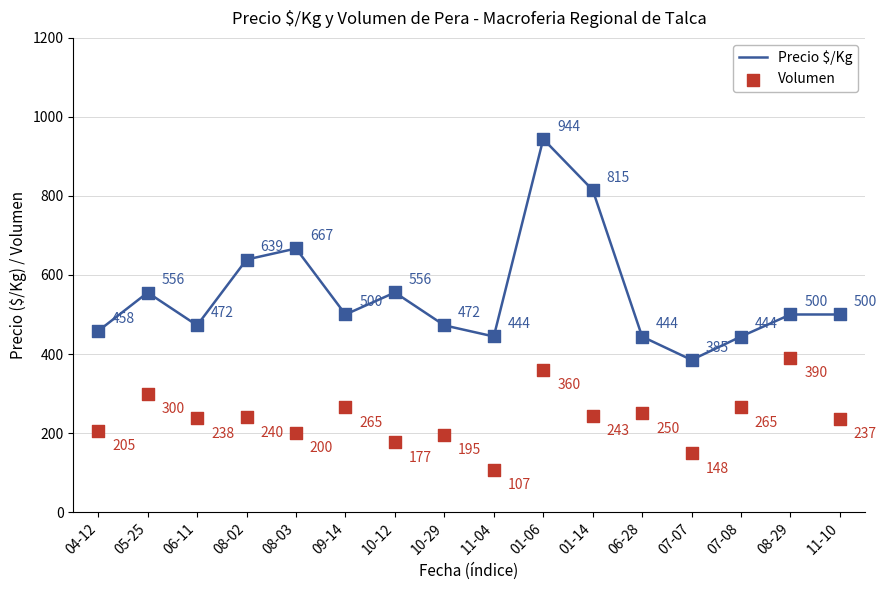

Which series has the largest total across all categories?

Precio $/Kg